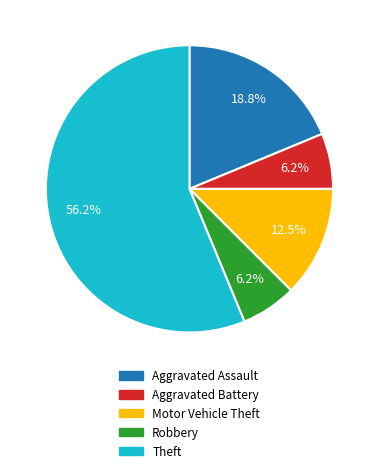

Is the sum of Robbery and Aggravated Battery greater than half?

No